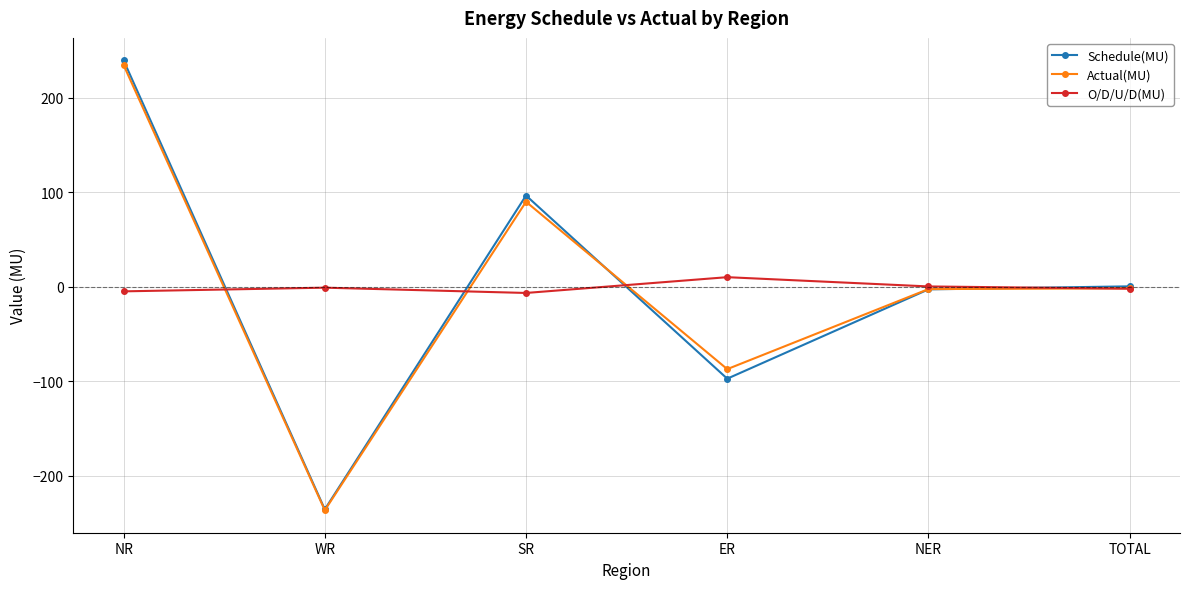

True or false: O/D/U/D(MU) and Actual(MU) cross at least once.

True